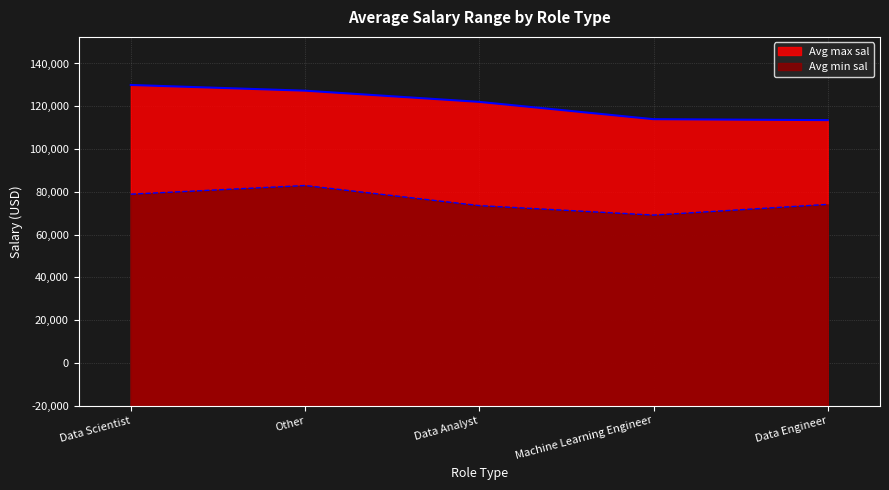

True or false: Avg min sal has more than 0 points higher than both neighbors.

True